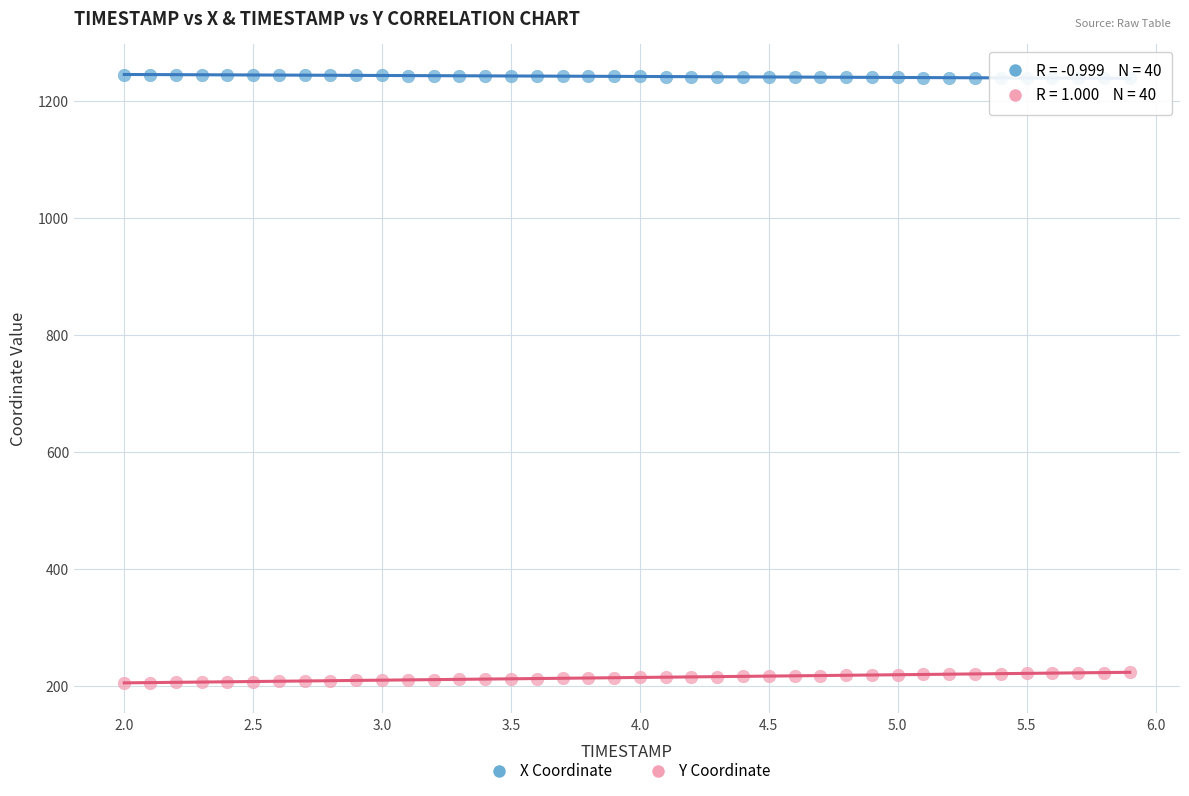

What is the X range (max minus min) for the scatter plot?

3.9